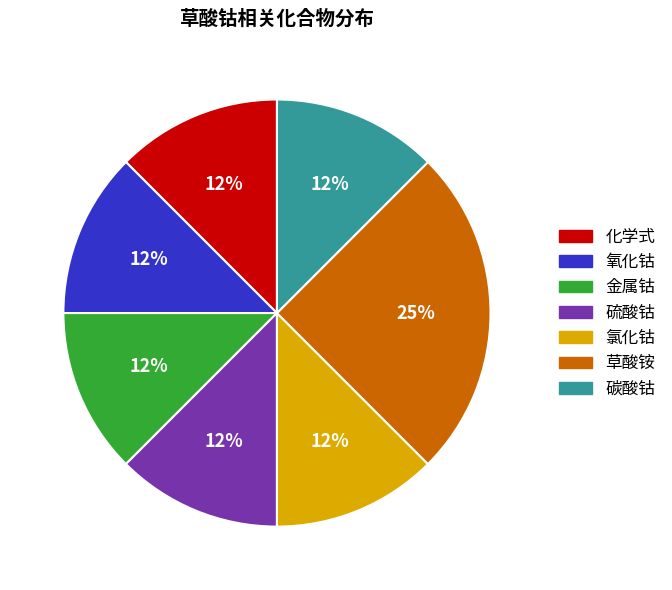

The 化学式 slice represents 12% of the pie. True or false?

True